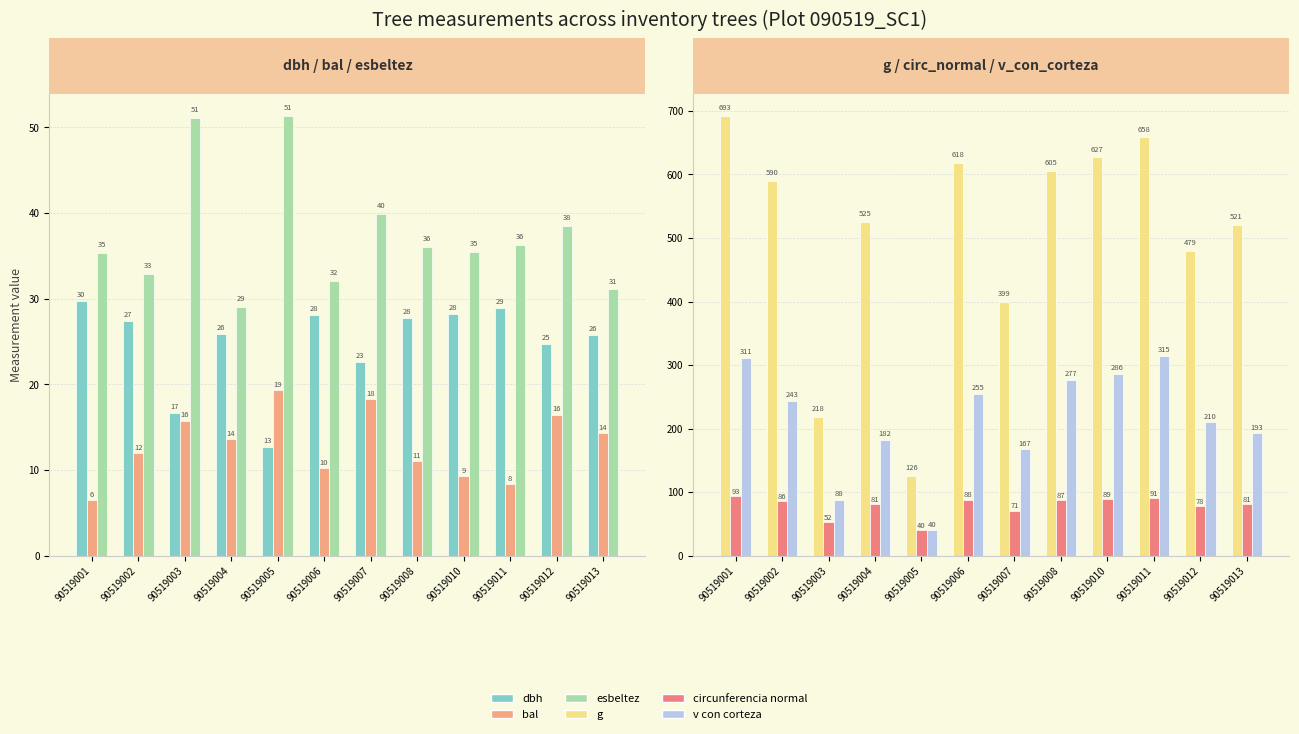

At which label is circunferencia_normal closest to 66?

90519007